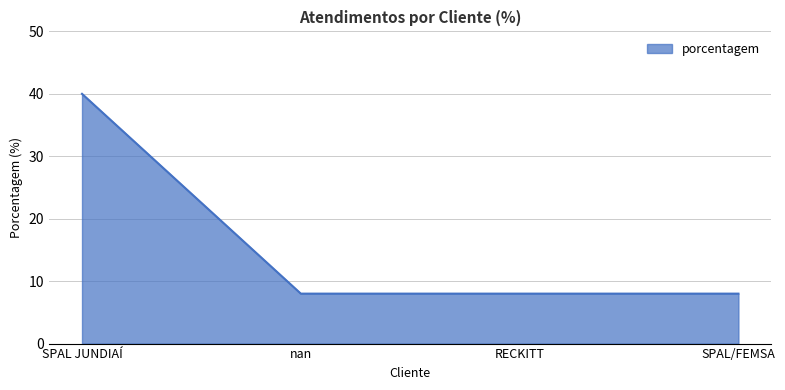

What value does the data have at nan?

8